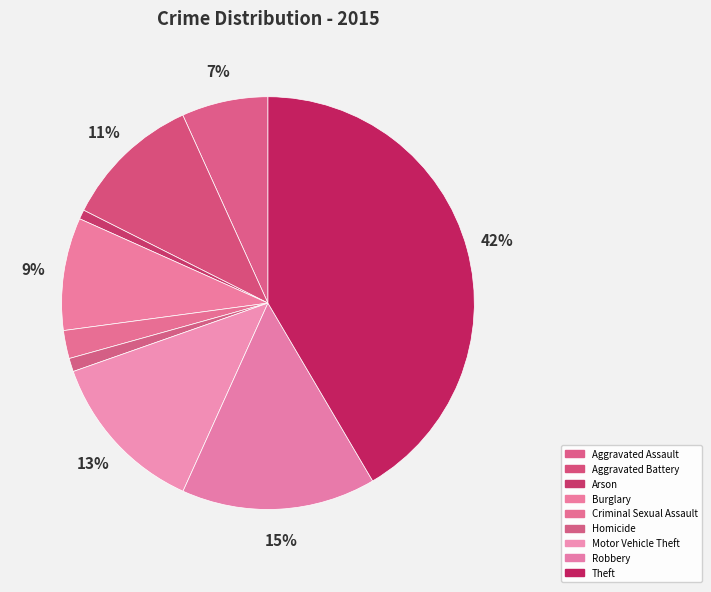

Is Robbery the majority of the pie?

No